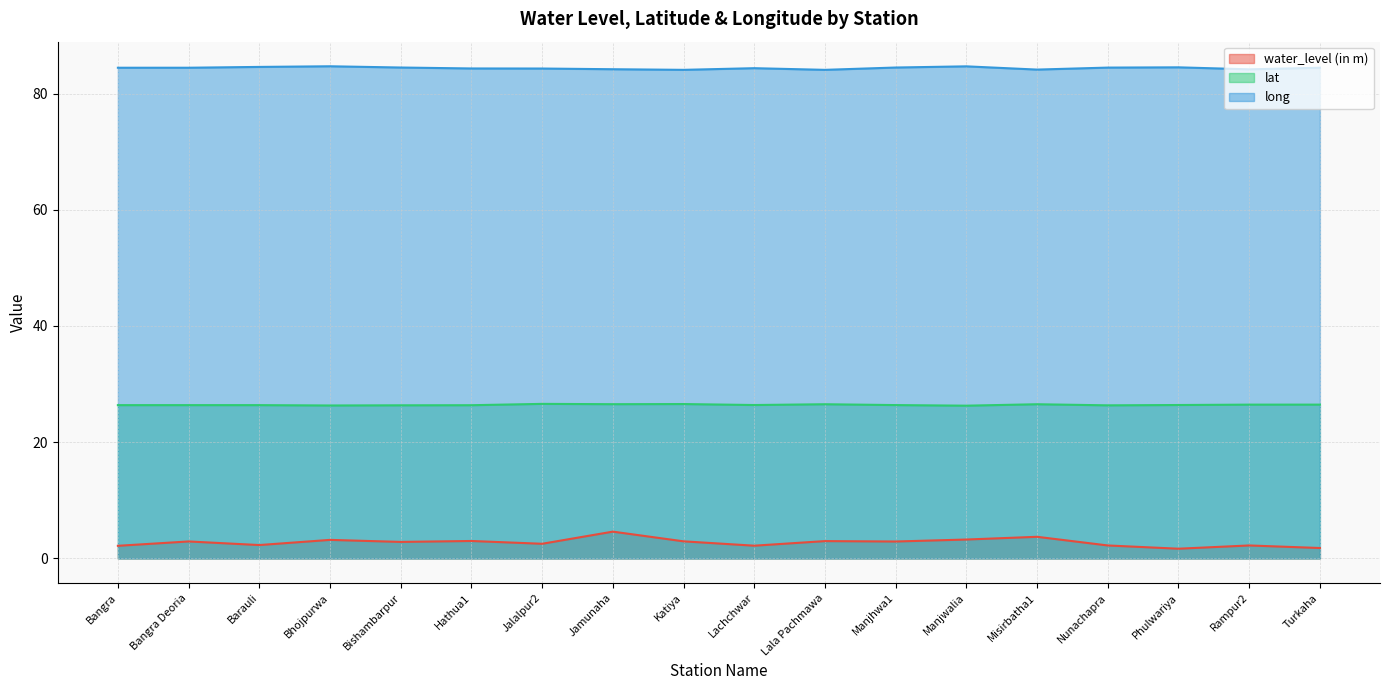

At which category does long reach its first local valley?

Katiya